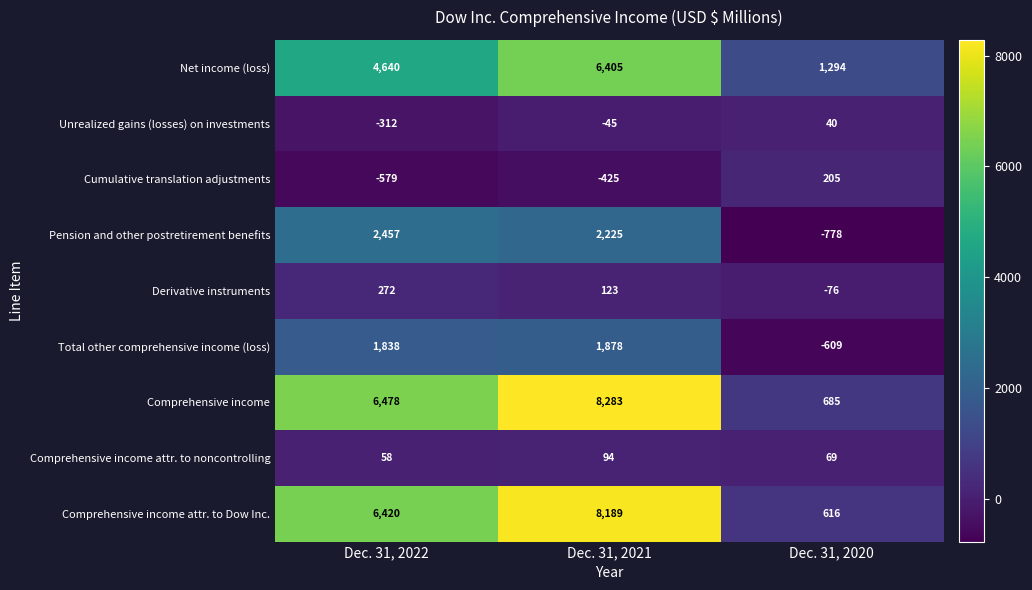

What is the sum of the Derivative instruments values at Dec. 31, 2021 and Dec. 31, 2022?

395